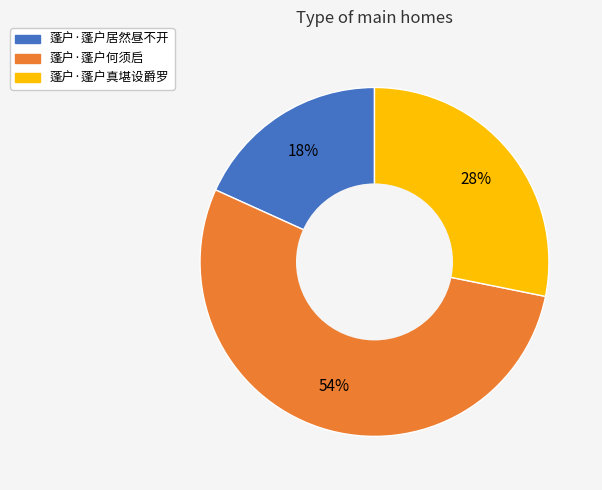

To the nearest percent, what portion does 蓬户·蓬户真堪设爵罗 represent?

28%